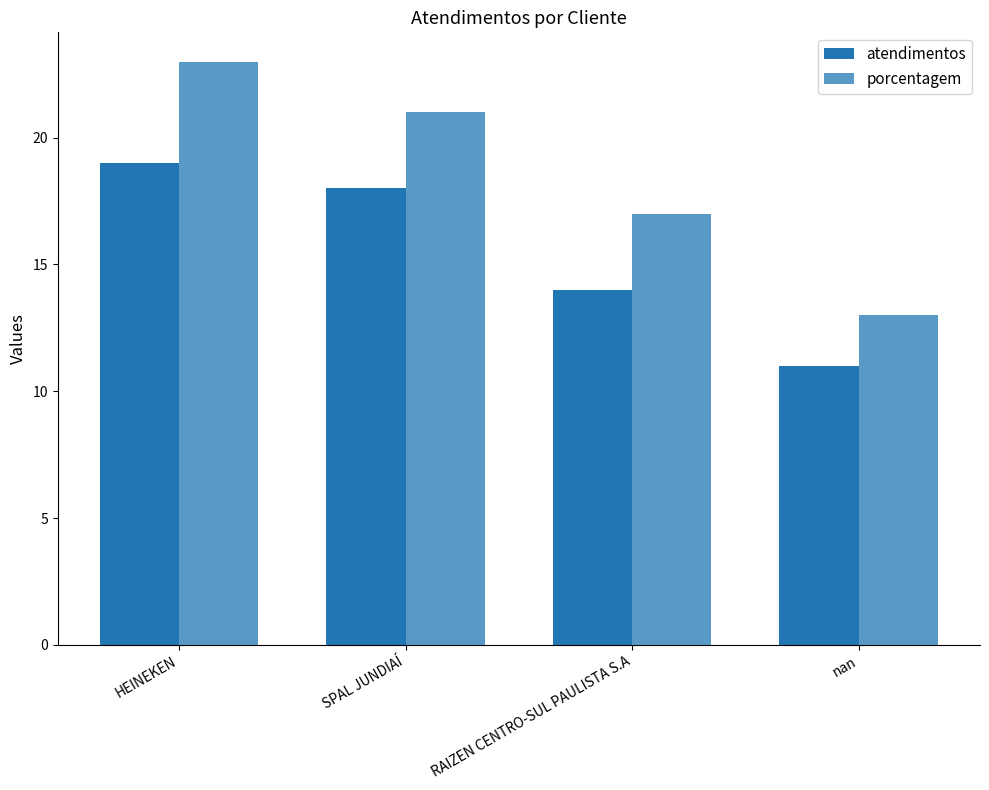

What is the approximate value of porcentagem at RAIZEN CENTRO-SUL PAULISTA S.A, to the nearest 10?

20